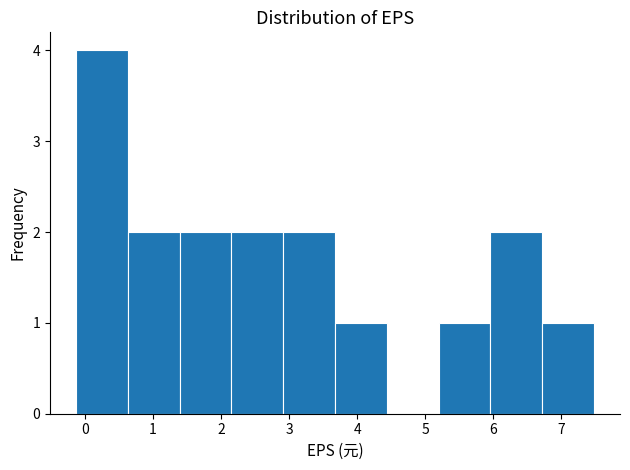

Which range on the x-axis has the tallest bar?

-0.1 to 0.6